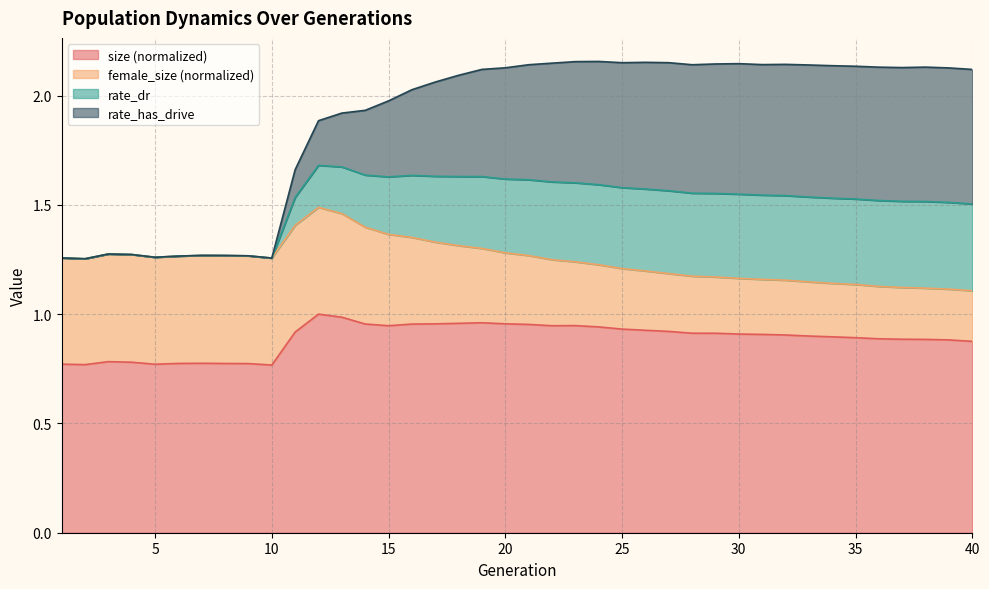

True or false: rate_dr has more than 0 points higher than both neighbors.

True